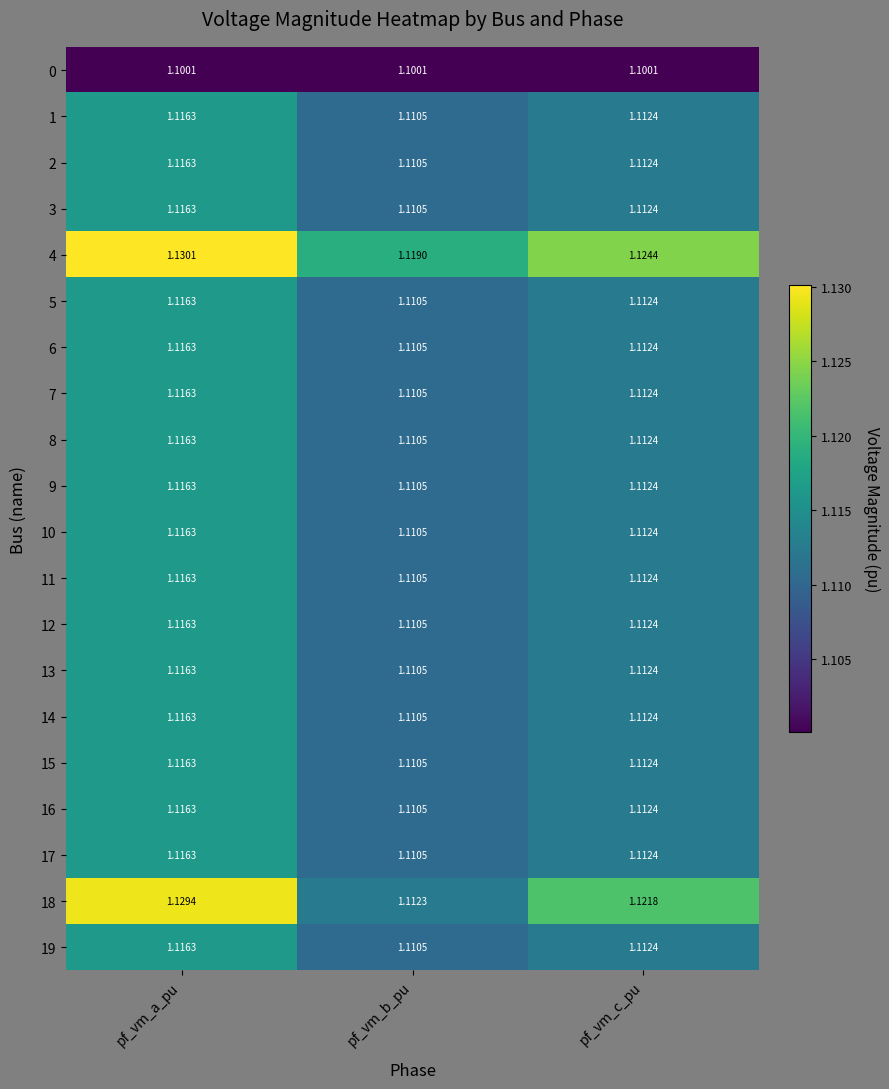

List the labels in order of 3 value, largest first.

pf_vm_a_pu, pf_vm_c_pu, pf_vm_b_pu